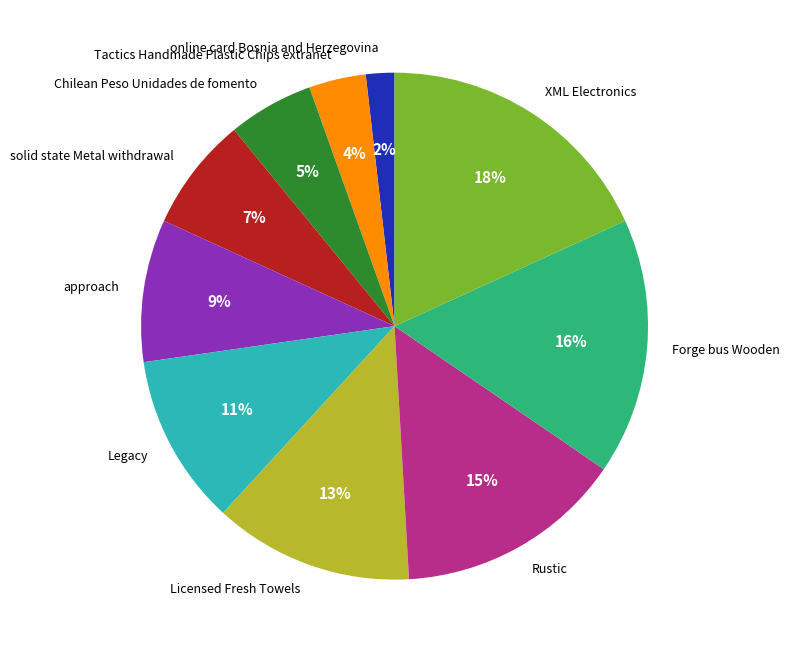

To the nearest percent, what percentage of the pie is Legacy?

11%